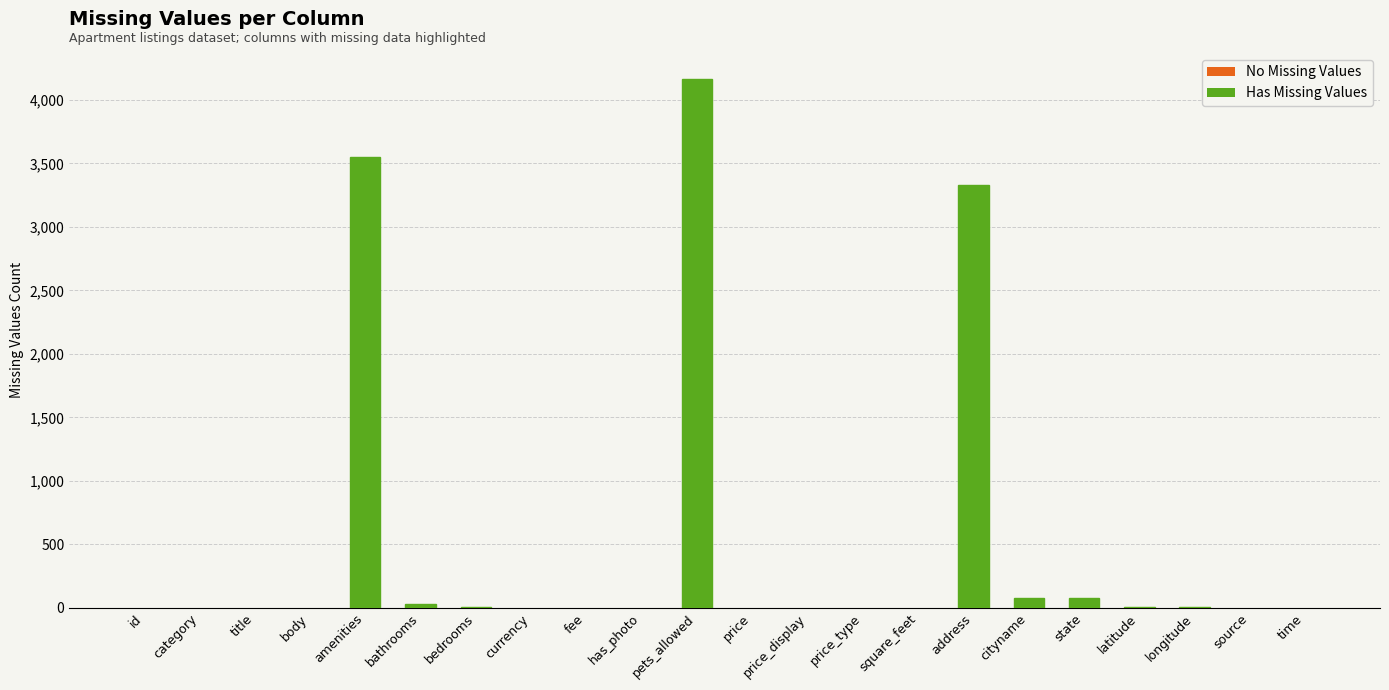

Where is the data nearest to the value 2081?

address